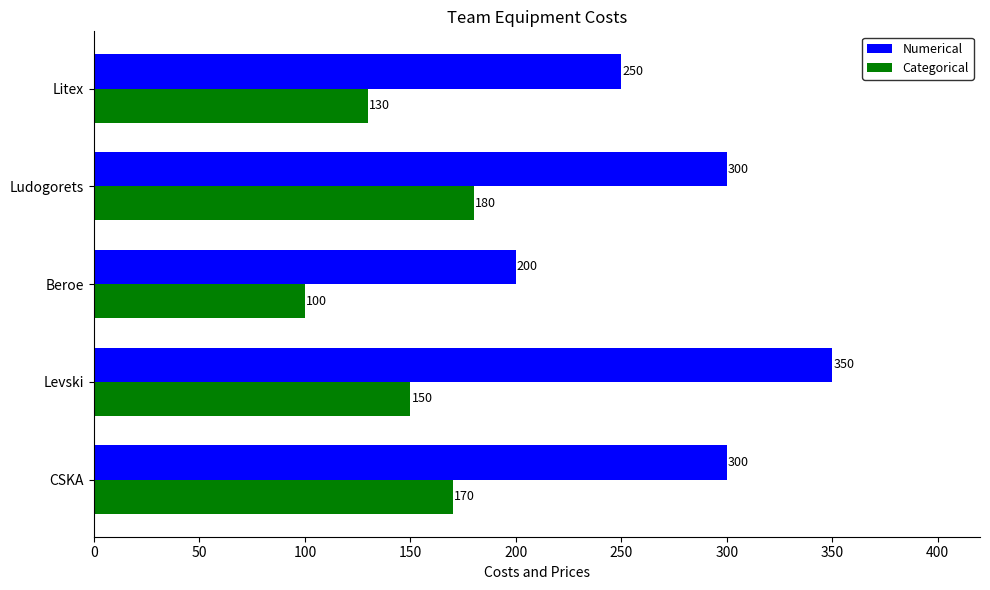

Which series has the widest spread of values?

Numerical